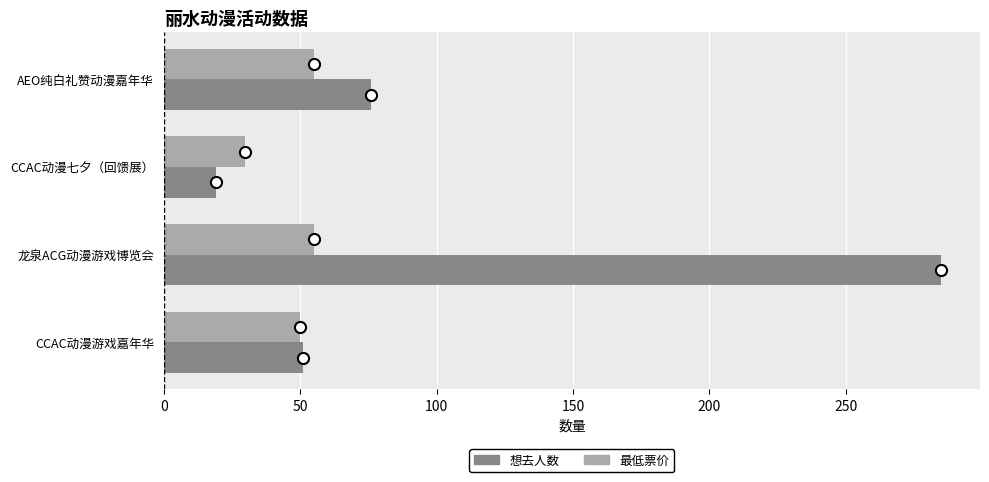

What is the difference between the maximum and second lowest values in the 想去人数 series?

234.0